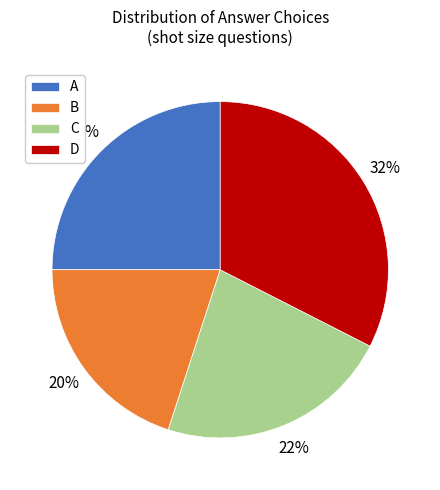

To the nearest percent, what is the difference between the largest and smallest slice percentages?

13%